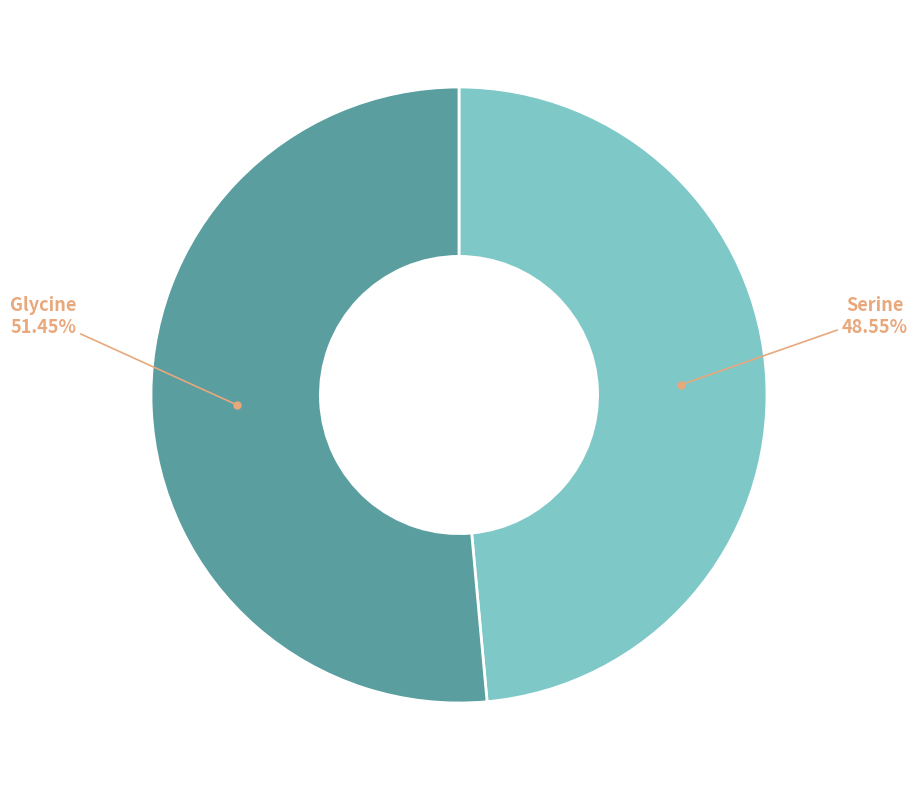

Does any single category account for the majority?

Yes